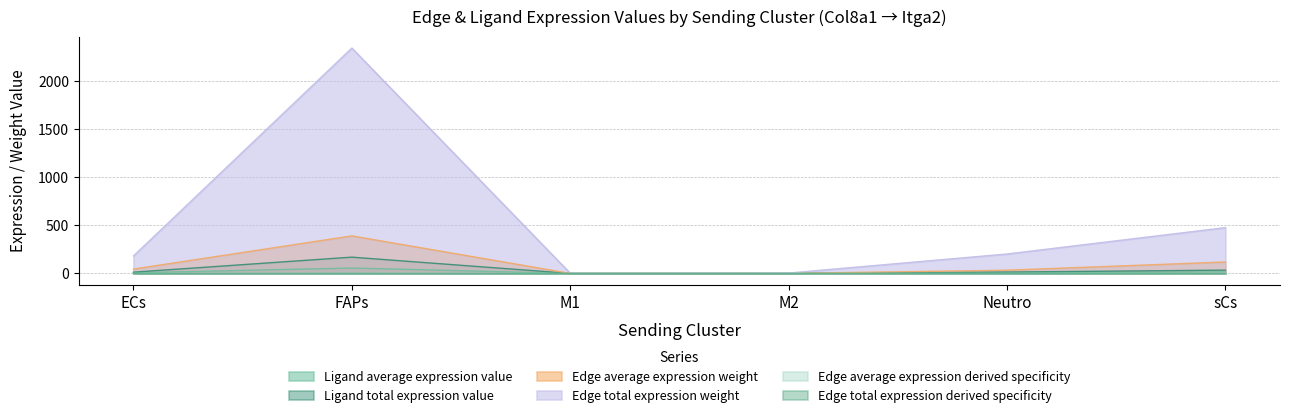

The Edge total expression weight series shows 611.6 at FAPs. True or false?

False